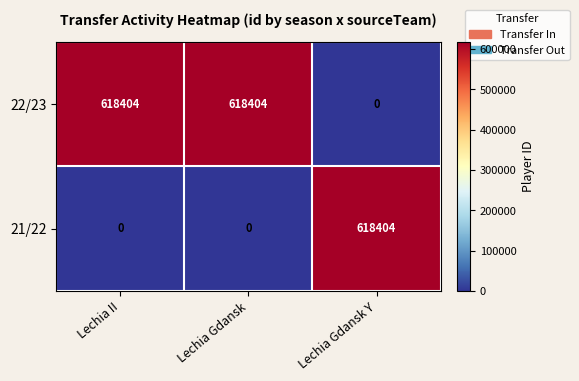

At how many categories does at least one series exceed 526597?

3